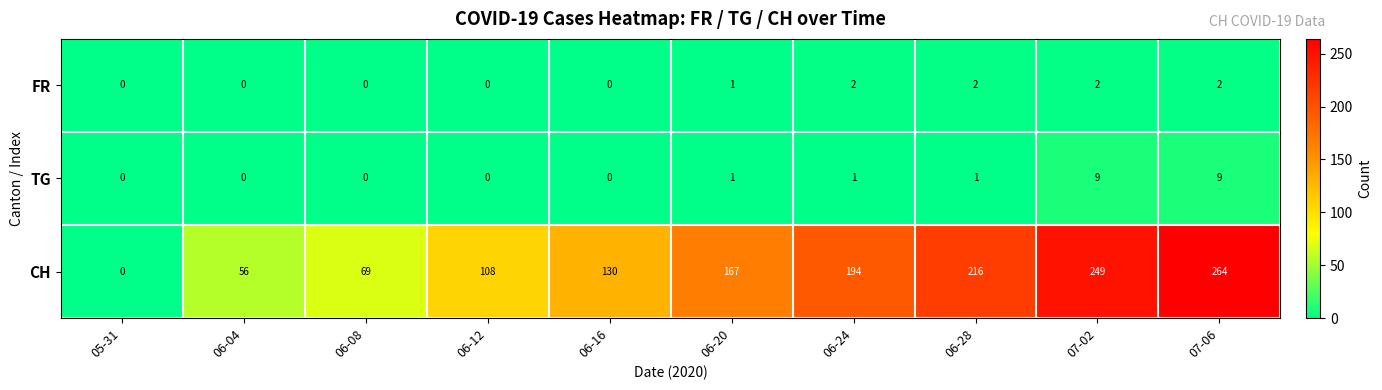

What value does the CH series have at 06-08, to the nearest 10?

70